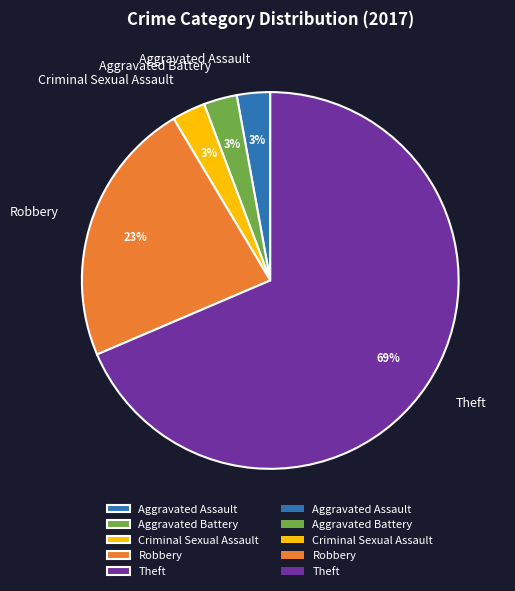

Does any single category account for the majority?

Yes